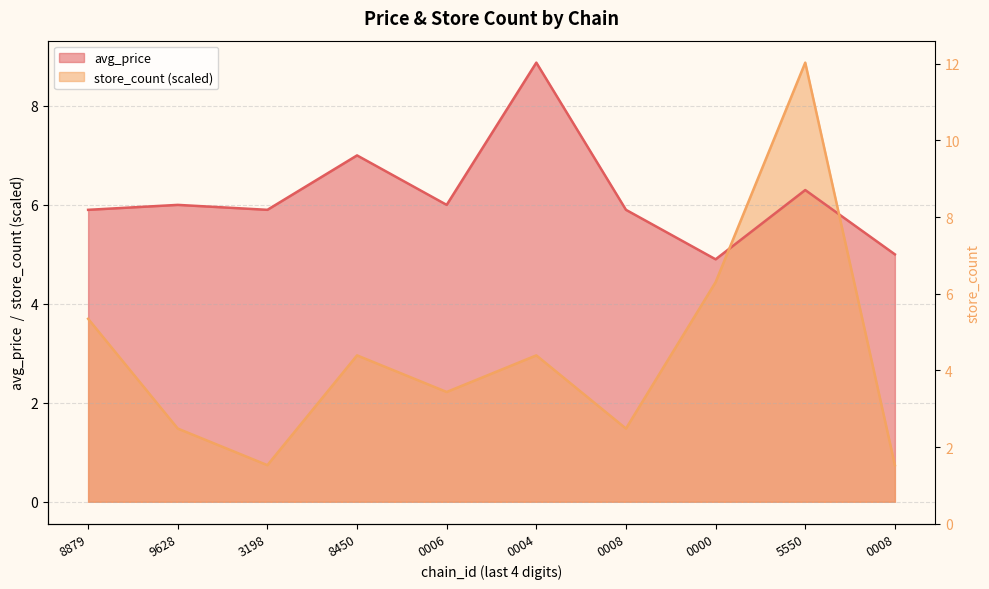

Which series has the largest range (max minus min)?

store_count